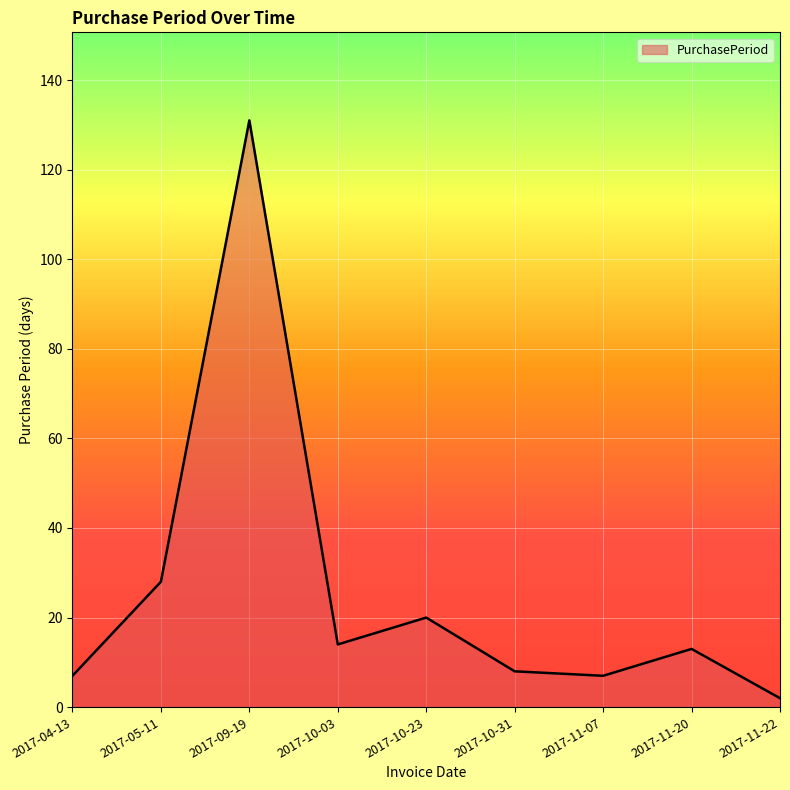

What is the ratio of the value at 2017-10-31 to the value at 2017-11-22?

4.0